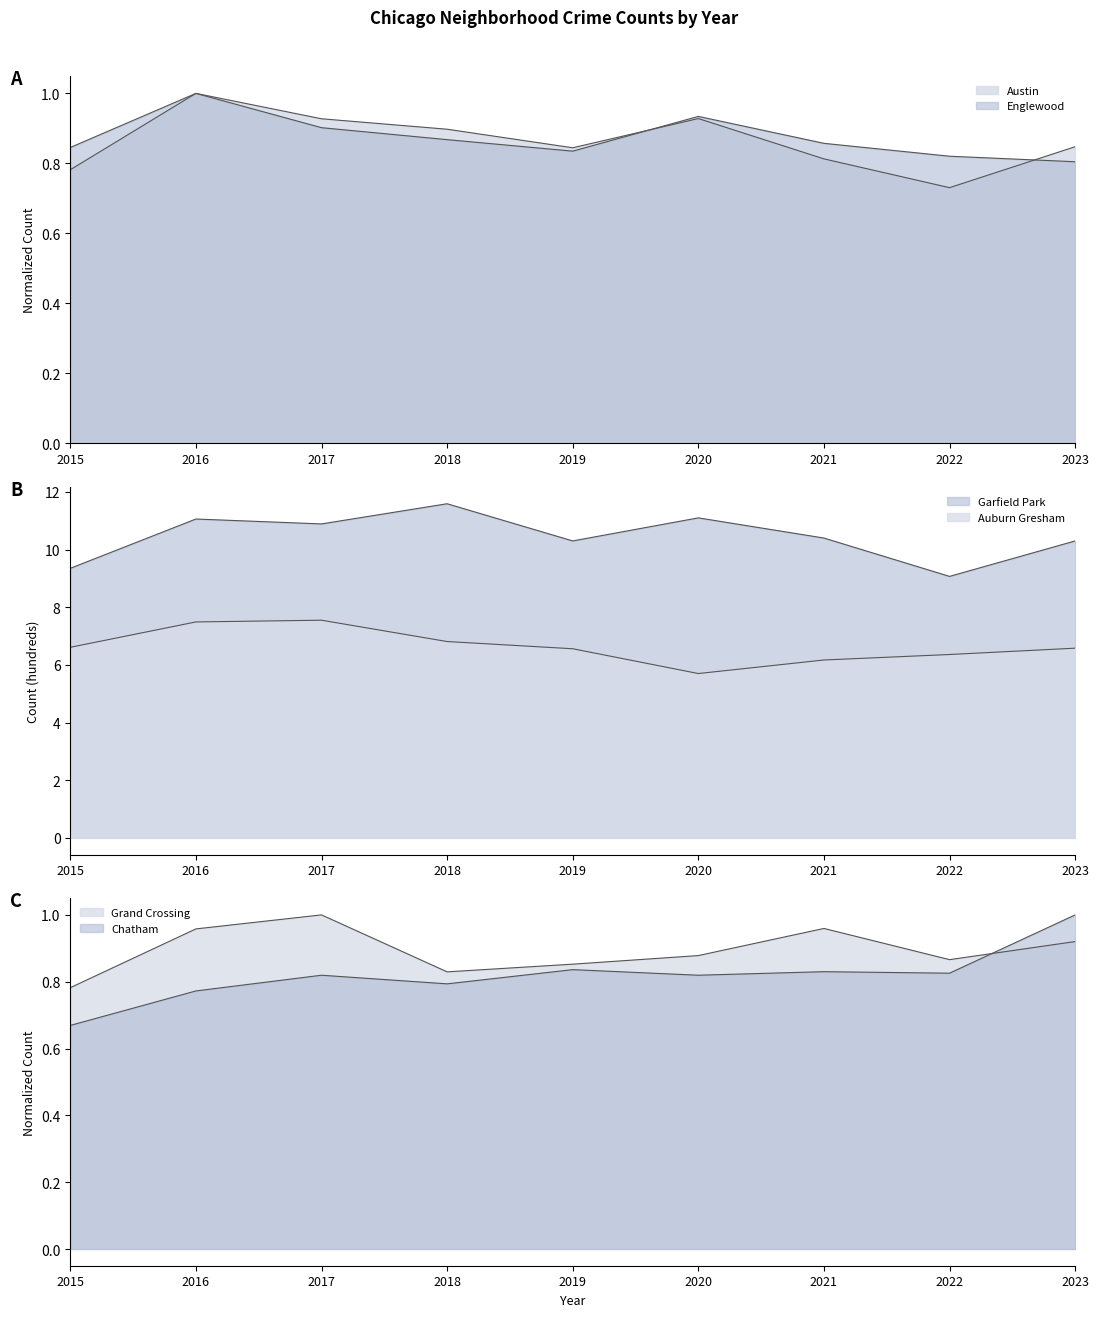

Where is the first local maximum for Chatham?

2017